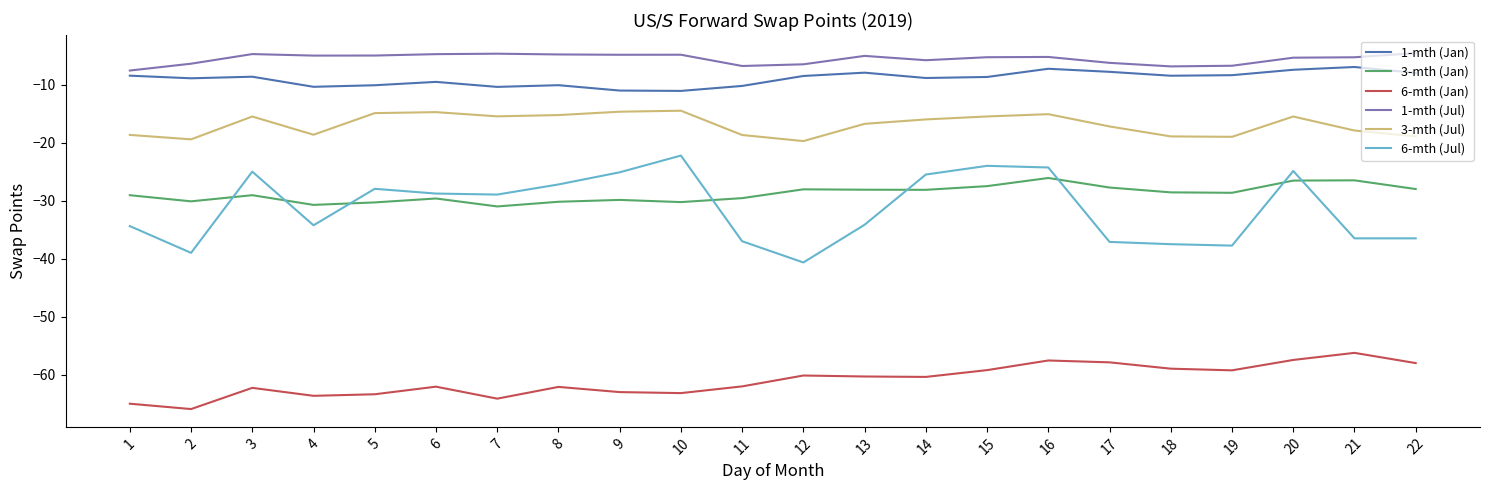

Which series has the largest total across all categories?

1-mth (Jul)